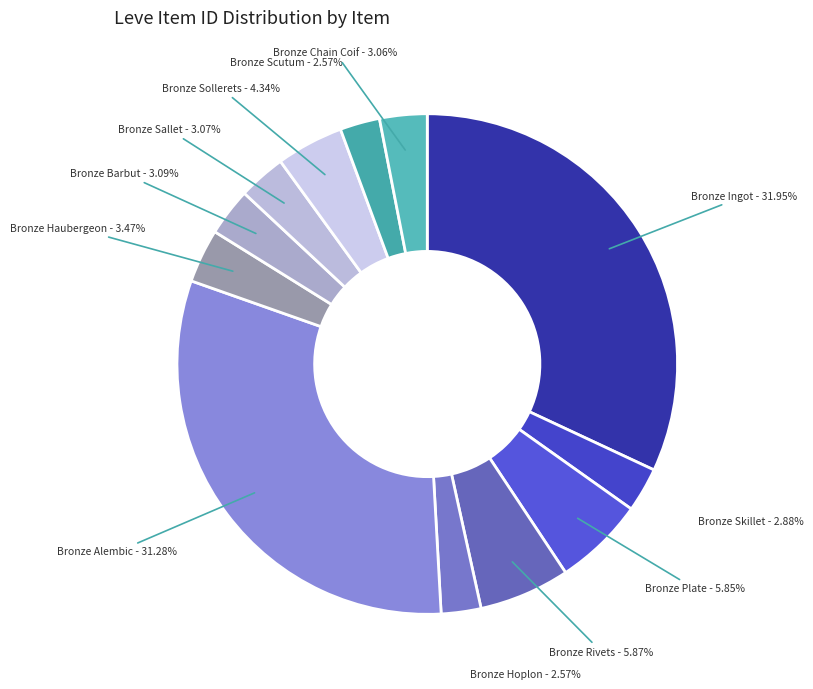

Count the number of slices in the pie.

12